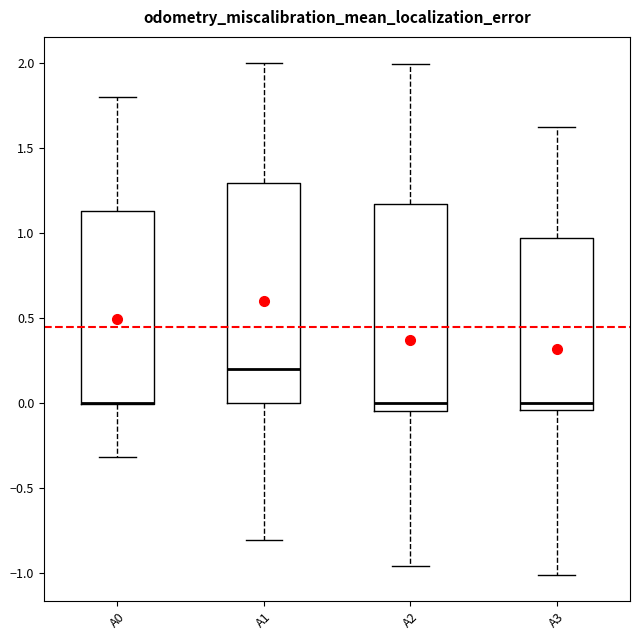

Where does the lower whisker of the box for A3 end on the y-axis? The values are not printed on the chart, so give them approximately, as read against the axis.

-1.00